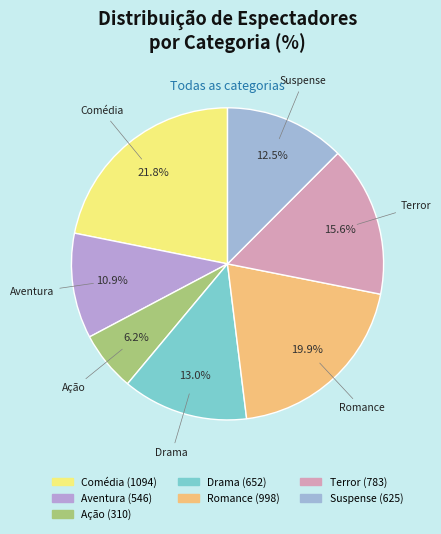

Is Aventura the majority of the pie?

No